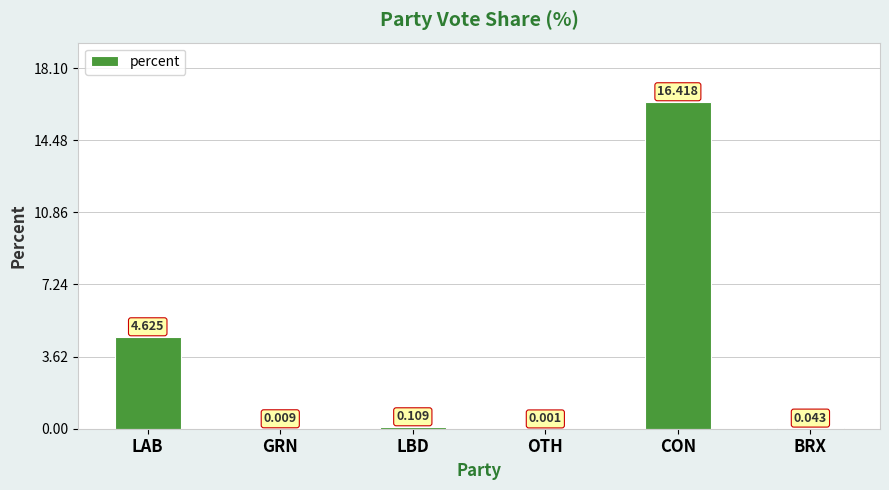

At which label is the value closest to 8?

LAB